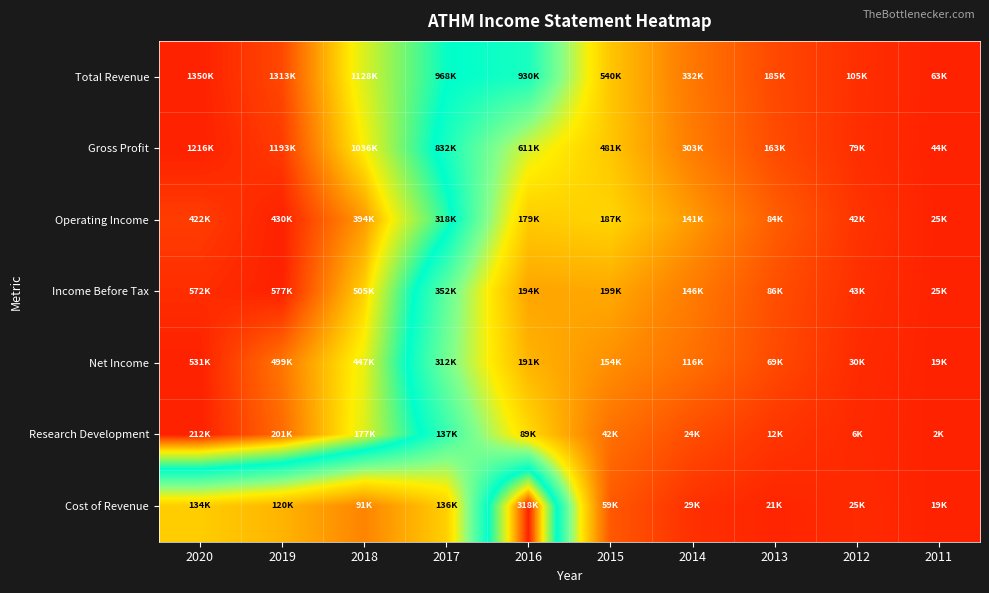

Which series has the largest range (max minus min)?

Total Revenue